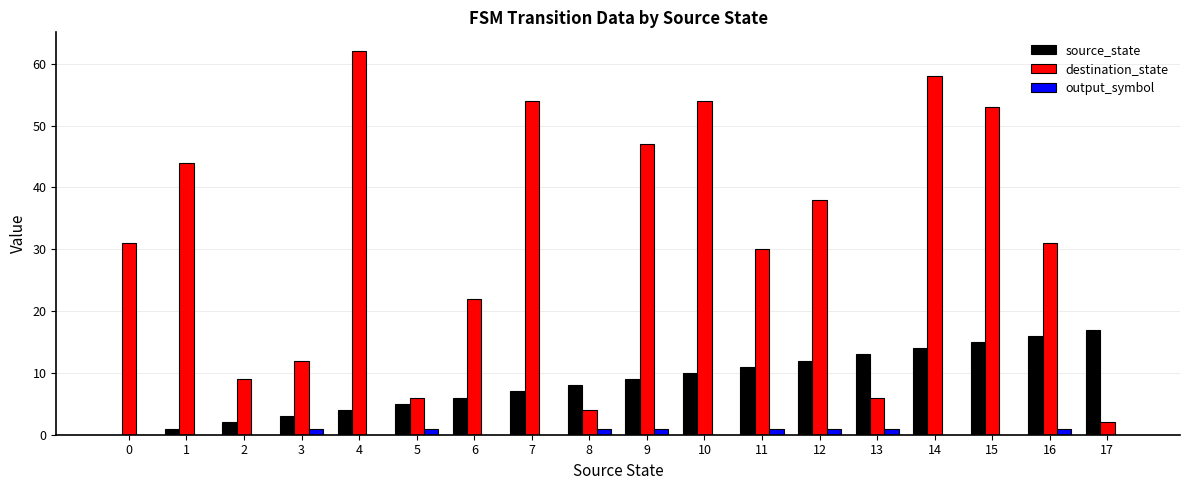

Reading left to right, what are all the values shown in this chart?

source_state: 0=0	1=1	2=2	3=3	4=4	5=5	6=6	7=7	8=8	9=9	10=10	11=11	12=12	13=13	14=14	15=15	16=16	17=17
destination_state: 0=31	1=44	2=9	3=12	4=62	5=6	6=22	7=54	8=4	9=47	10=54	11=30	12=38	13=6	14=58	15=53	16=31	17=2
output_symbol: 0=0	1=0	2=0	3=1	4=0	5=1	6=0	7=0	8=1	9=1	10=0	11=1	12=1	13=1	14=0	15=0	16=1	17=0